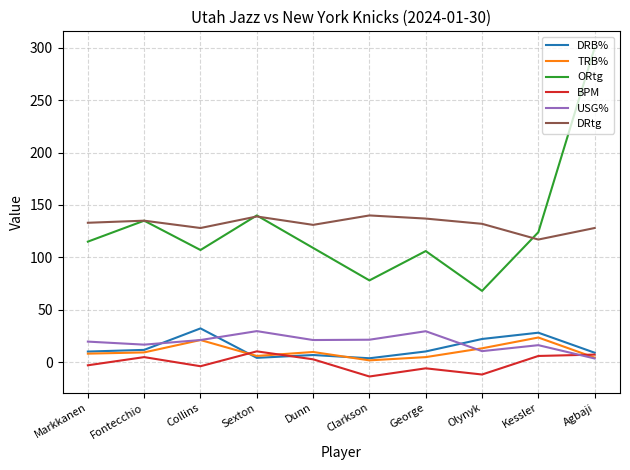

How many lines are shown in the chart?

6